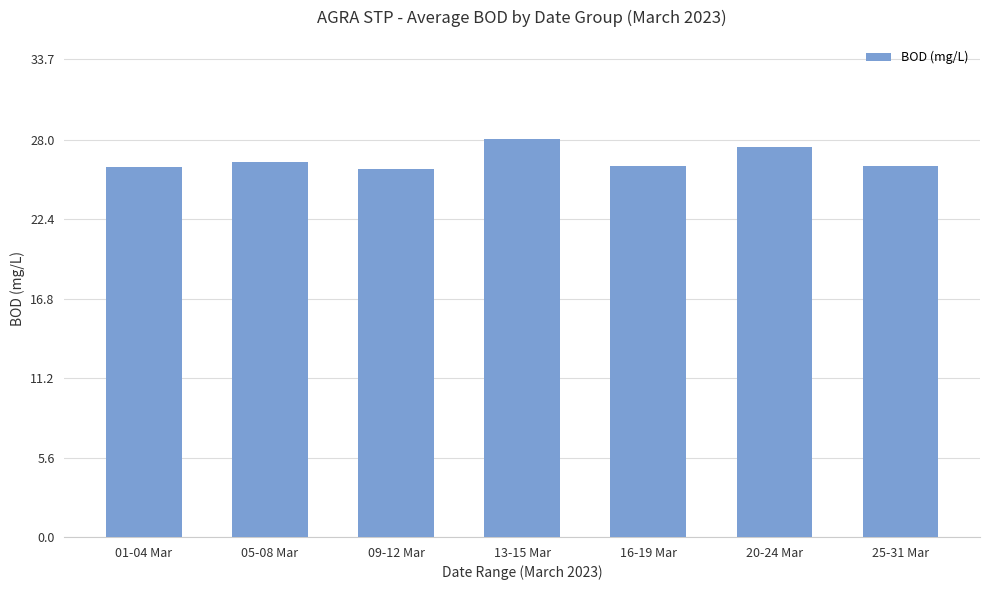

What is the value of the 1st bar from the left?

26.1